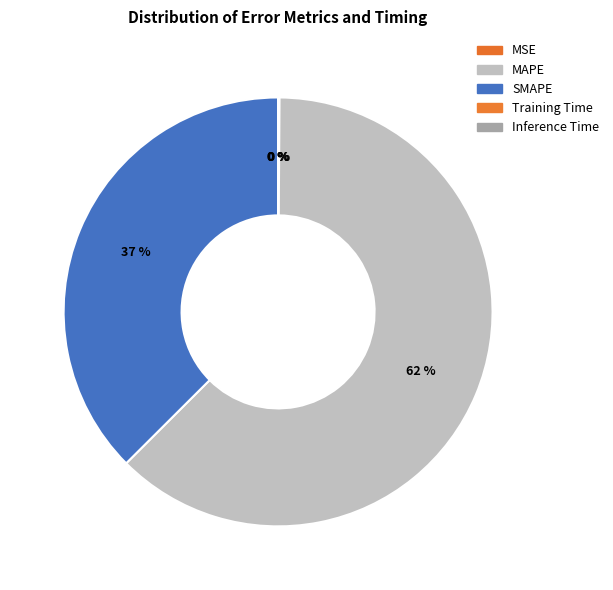

Is there any slice that represents more than half of the pie?

Yes